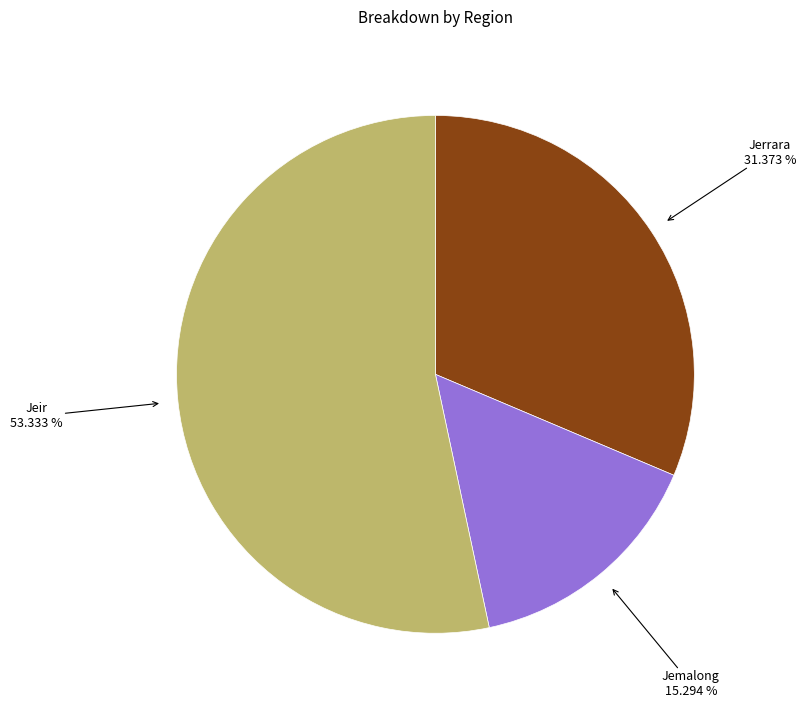

How many segments does this pie chart have?

3